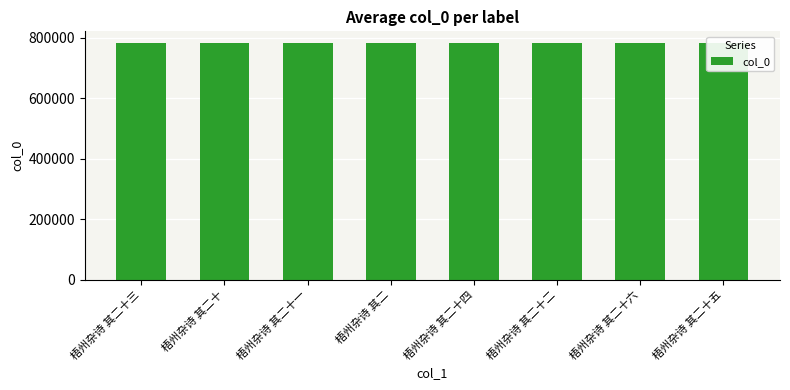

Approximately how many times larger is the value at 梧州杂诗 其二十二 compared to 梧州杂诗 其二十四?

1.0